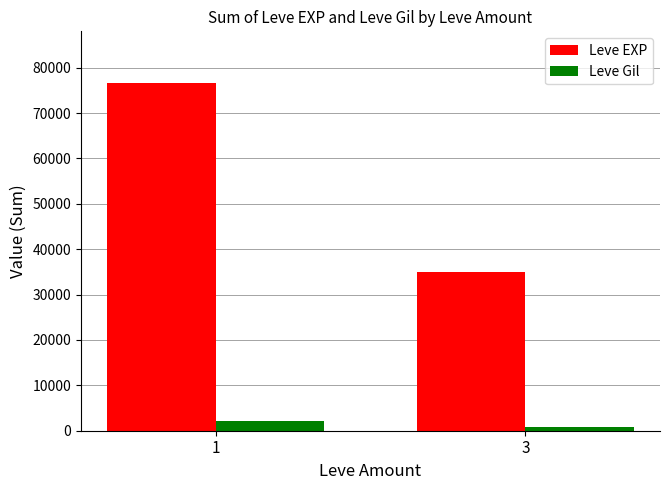

Which series has the widest spread of values?

Leve EXP